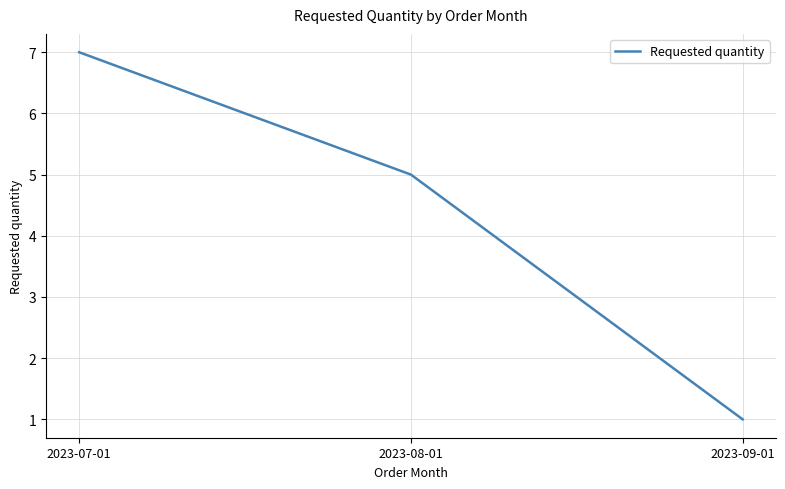

How many lines are shown in the chart?

1